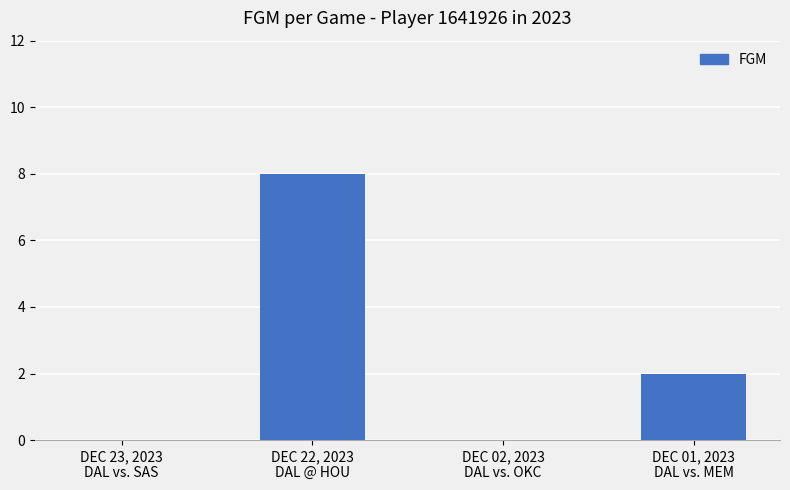

What is the sum of all values?

10